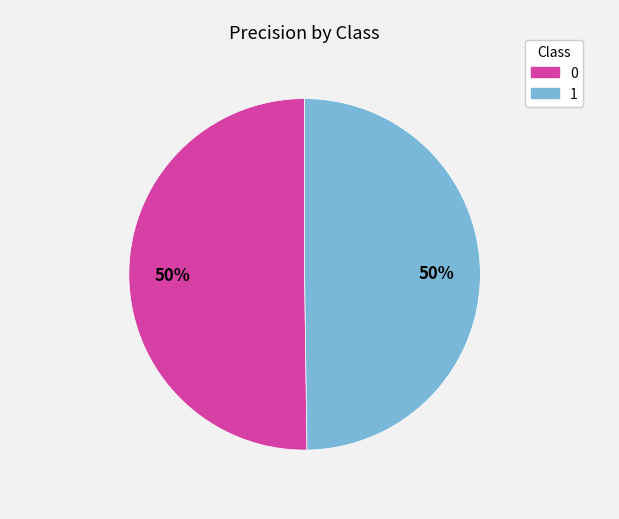

Is the sum of 1 and 0 greater than half?

Yes